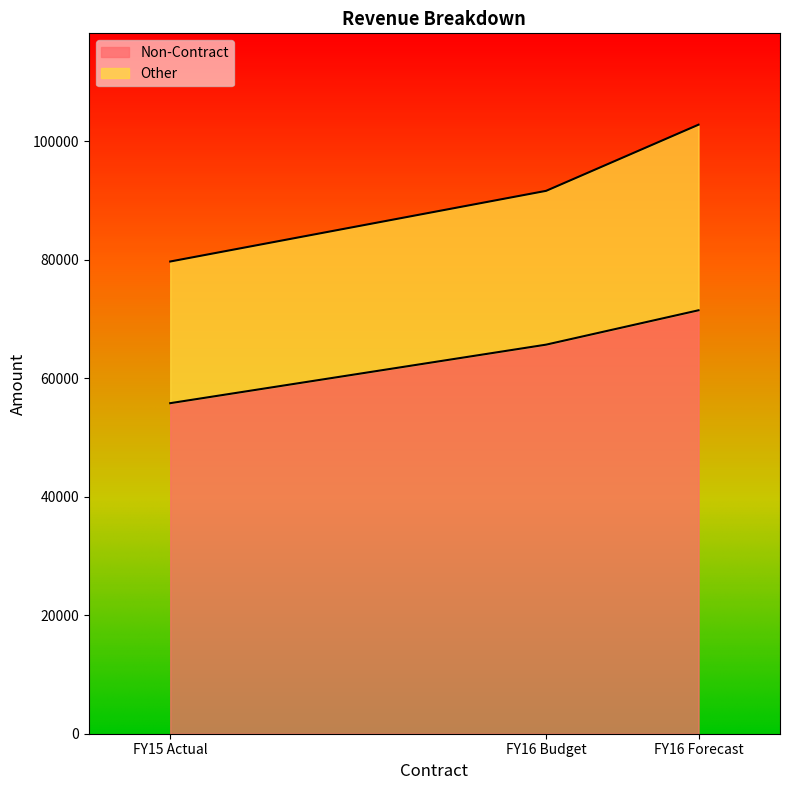

What position from the left is FY15 Actual?

1